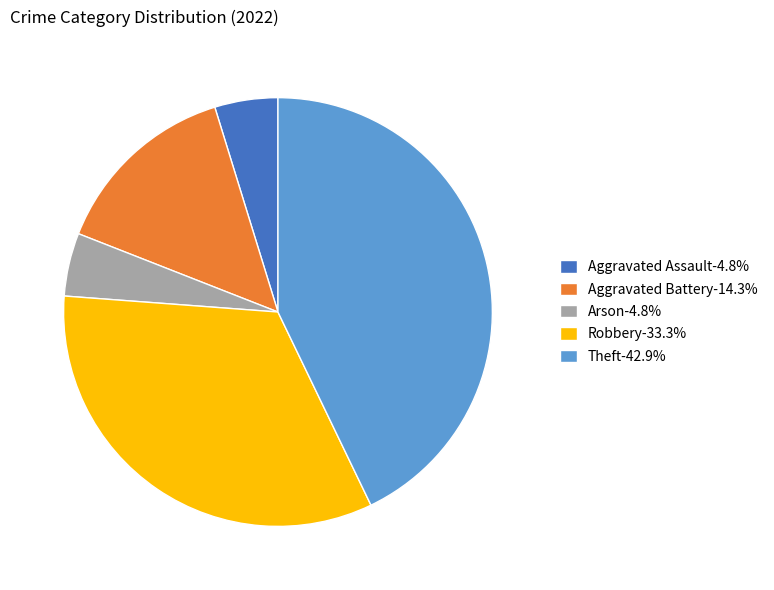

Is Aggravated Battery the majority of the pie?

No